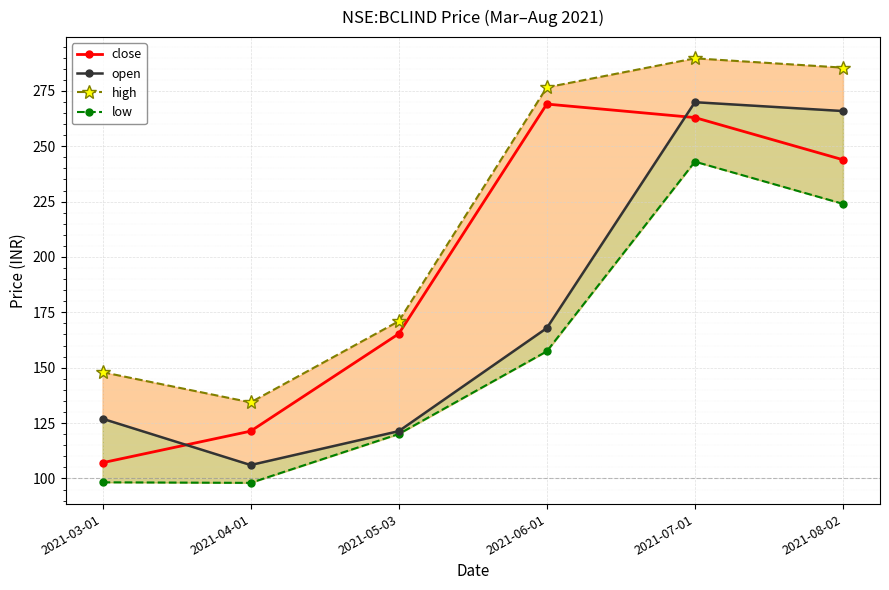

True or false: open and low intersect in this chart.

False